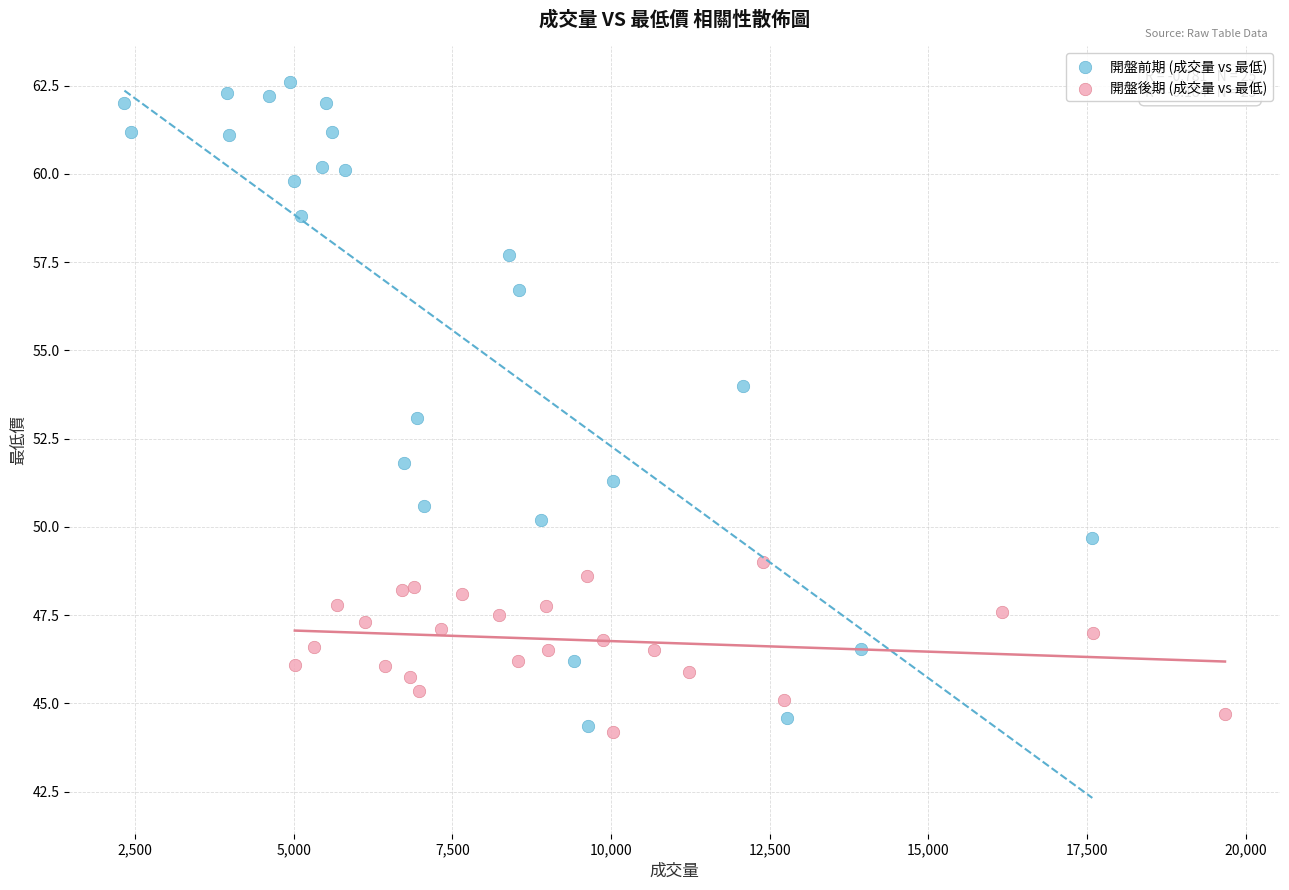

Which series has the largest Y range (max minus min)?

開盤前期 (成交量 vs 最低)